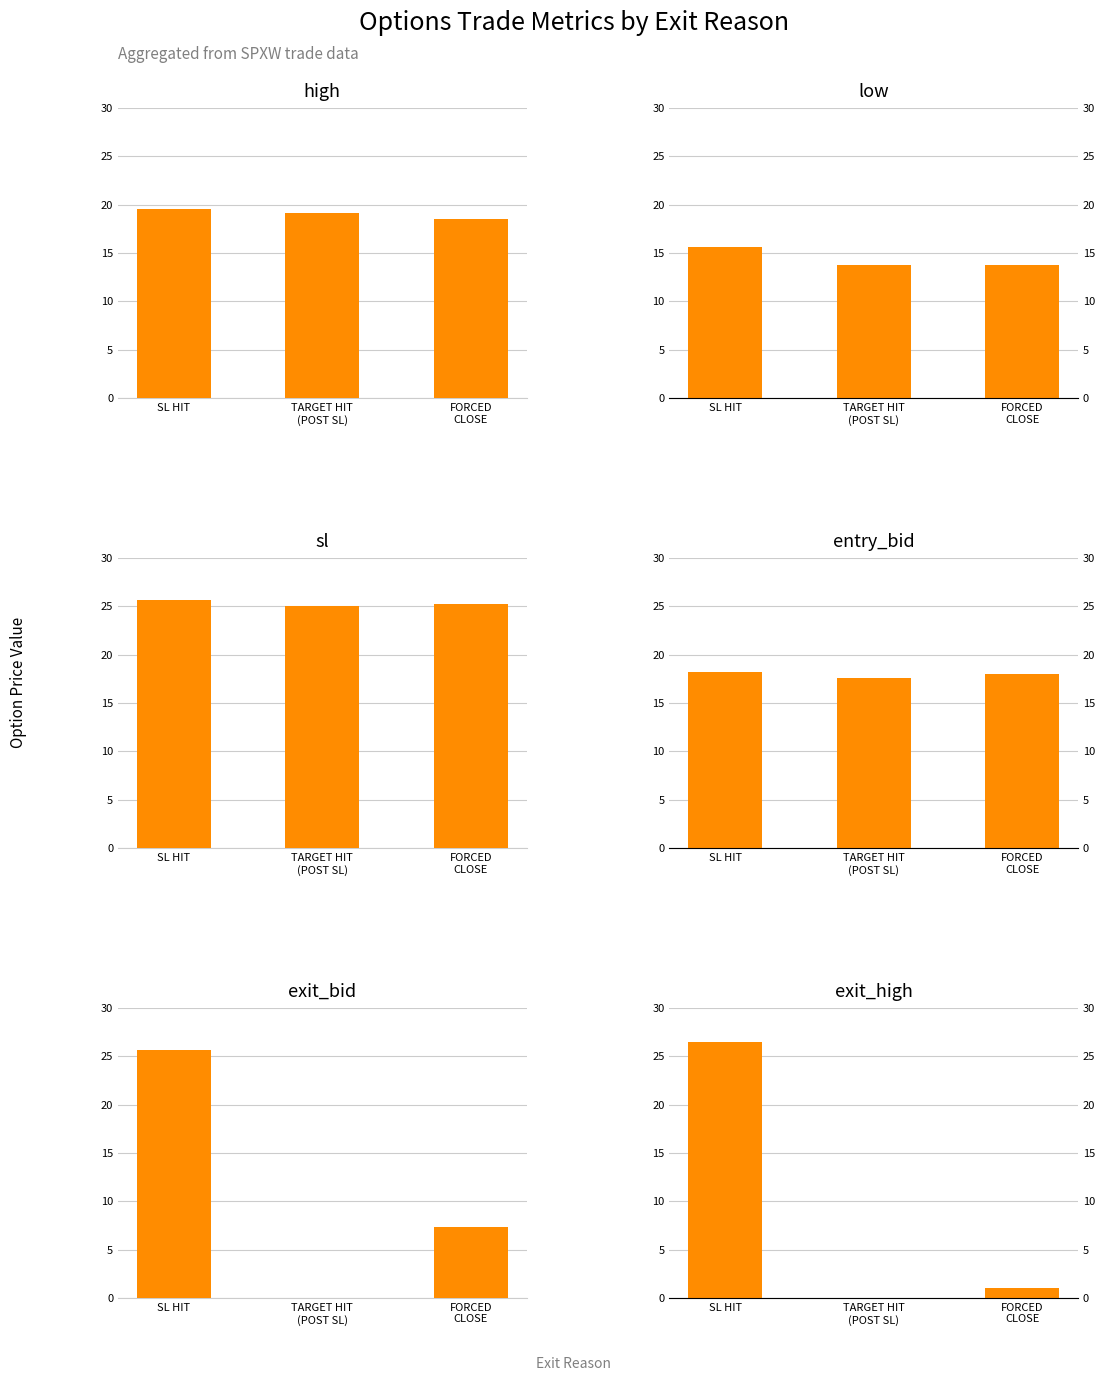

Rank the categories by sl value from highest to lowest.

SL HIT, FORCED
CLOSE, TARGET HIT
(POST SL)